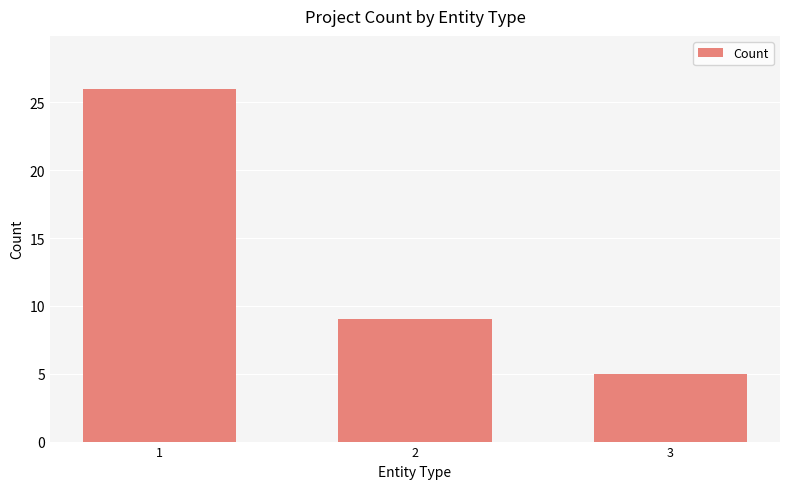

The chart shows a value of 9 at 2. True or false?

True